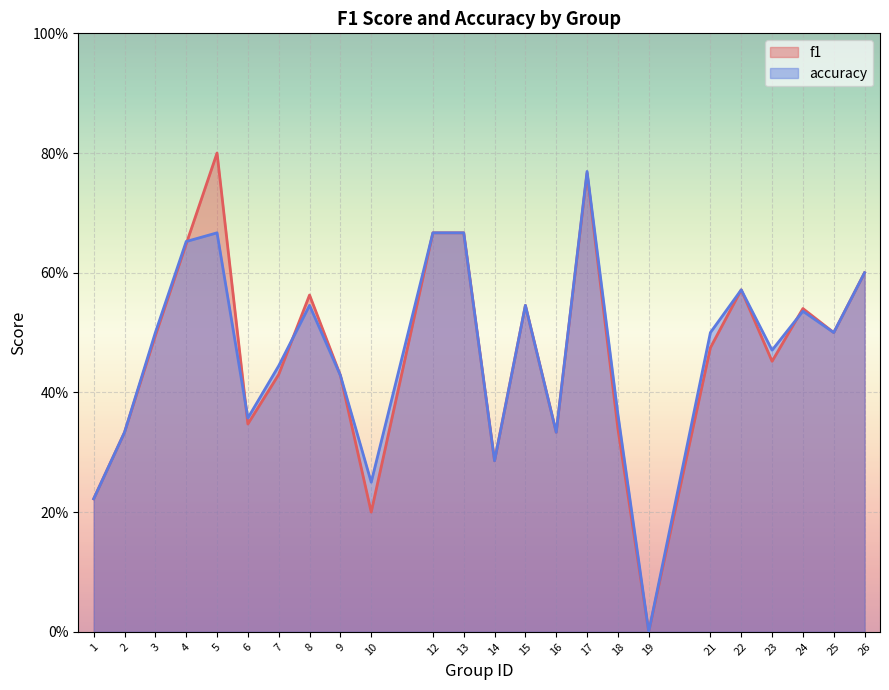

Does the chart display data point markers on the line(s)?

No